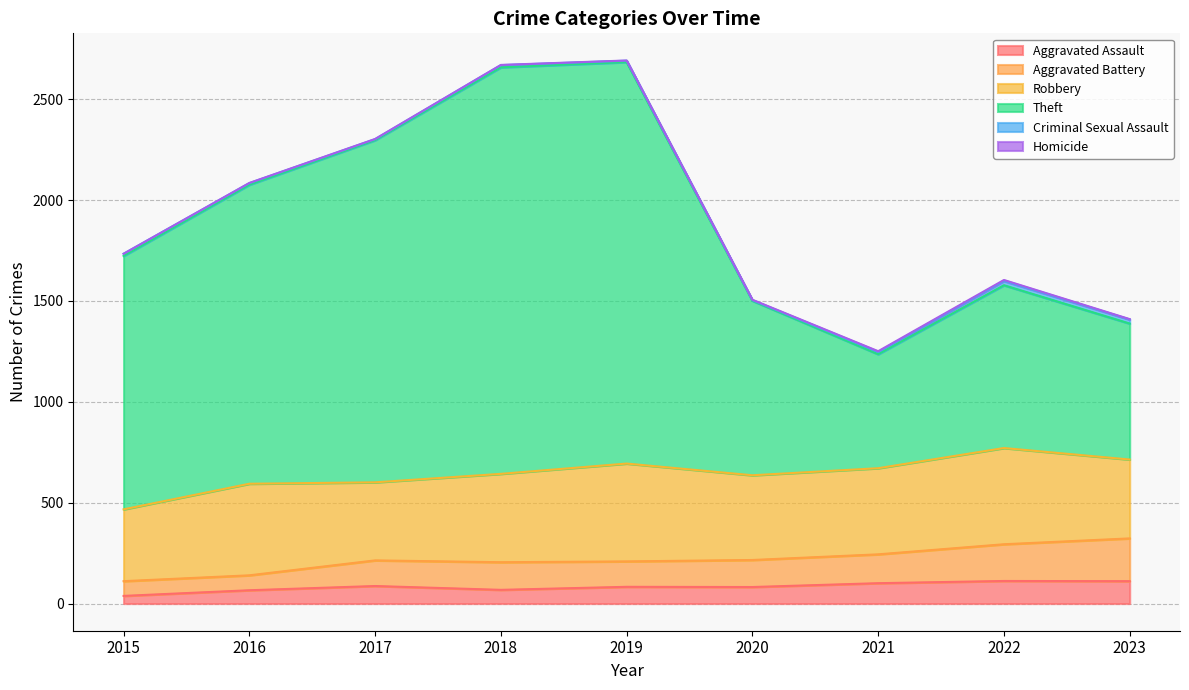

What is the total value across all series at 2021?

1251